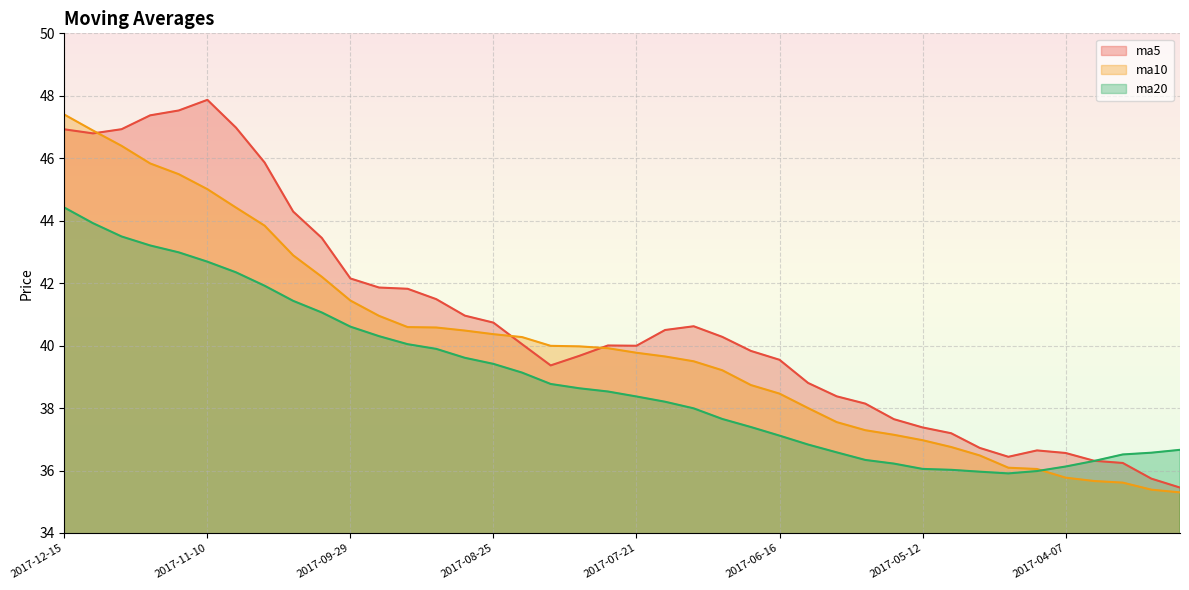

What is the sum of the ma5 values at 2017-09-08 and 2017-07-28?

81.5